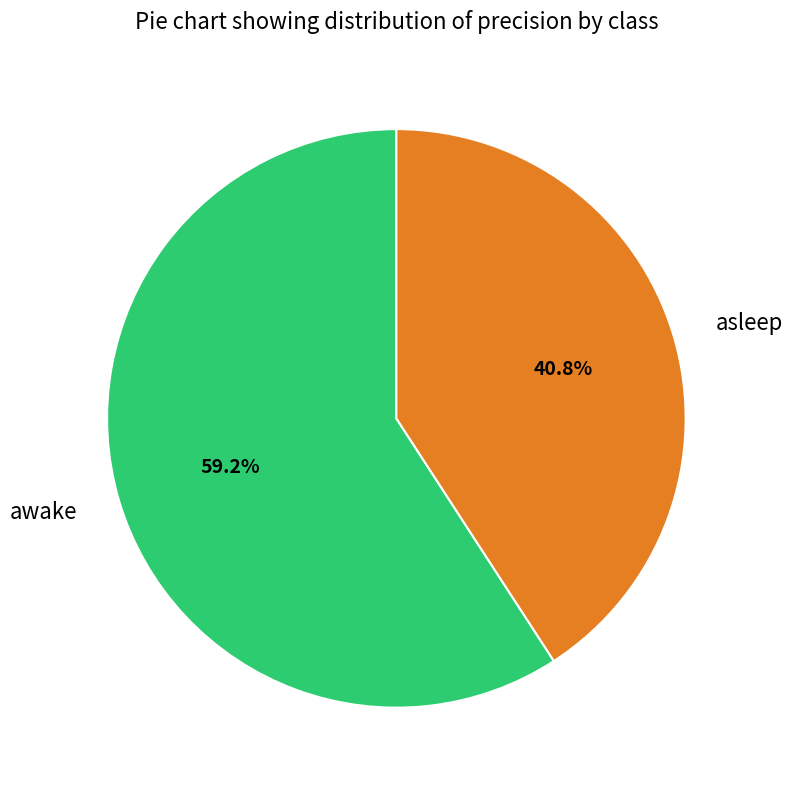

Between asleep and awake, which is larger?

awake